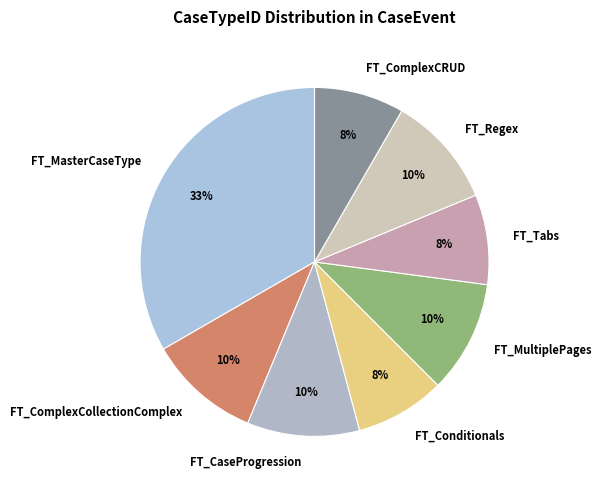

Which has a higher value, FT_MultiplePages or FT_Tabs?

FT_MultiplePages